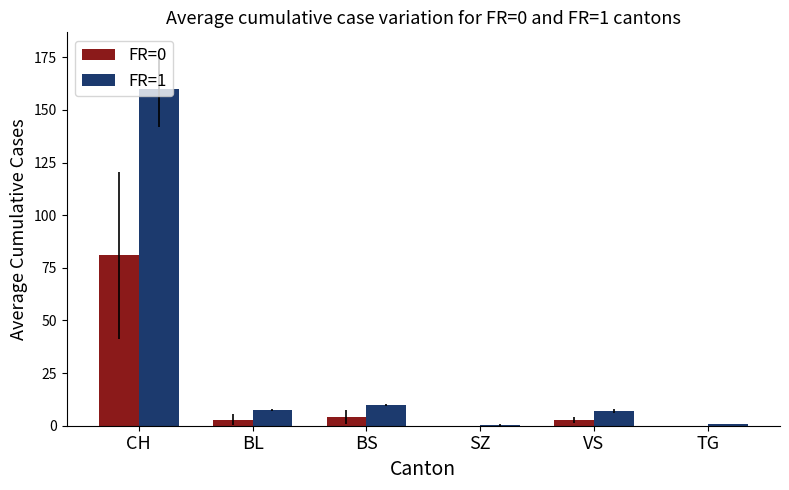

What is the sum of all FR=0 values?

90.7